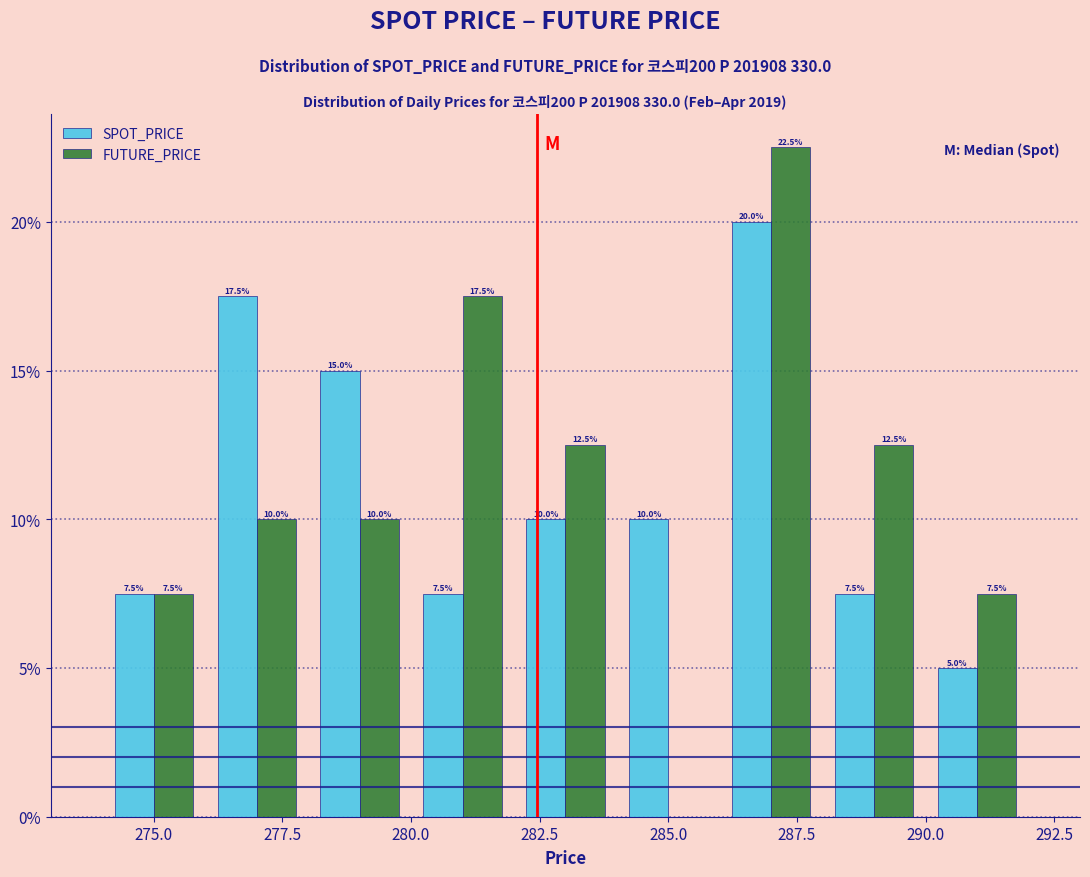

In the SPOT_PRICE series, which range on the x-axis has the tallest bar?

286 to 288